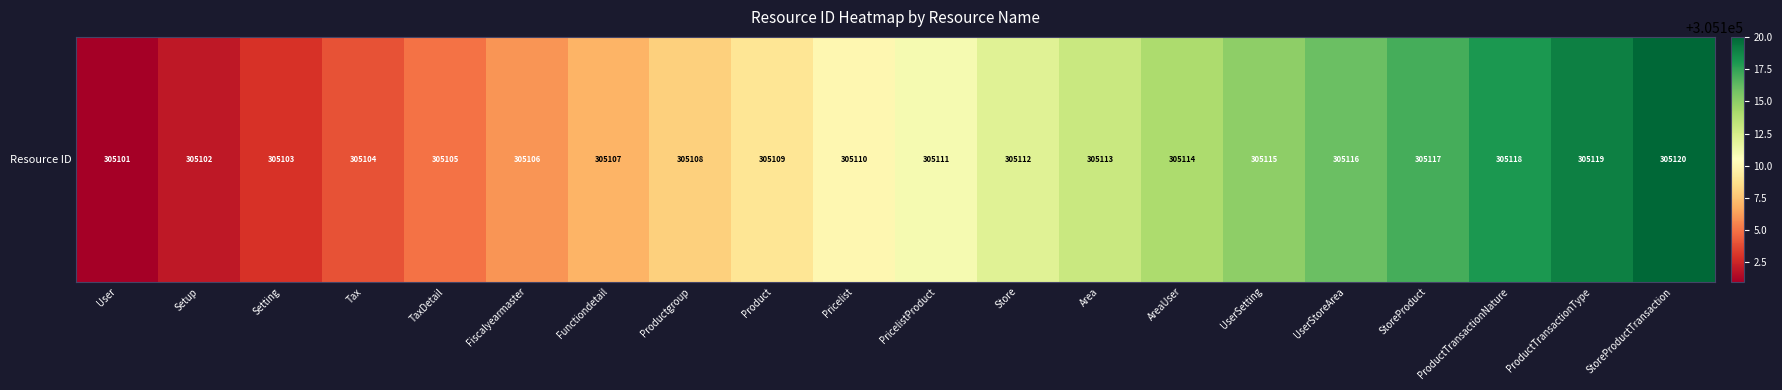

Which label corresponds to the smallest value in the chart?

User